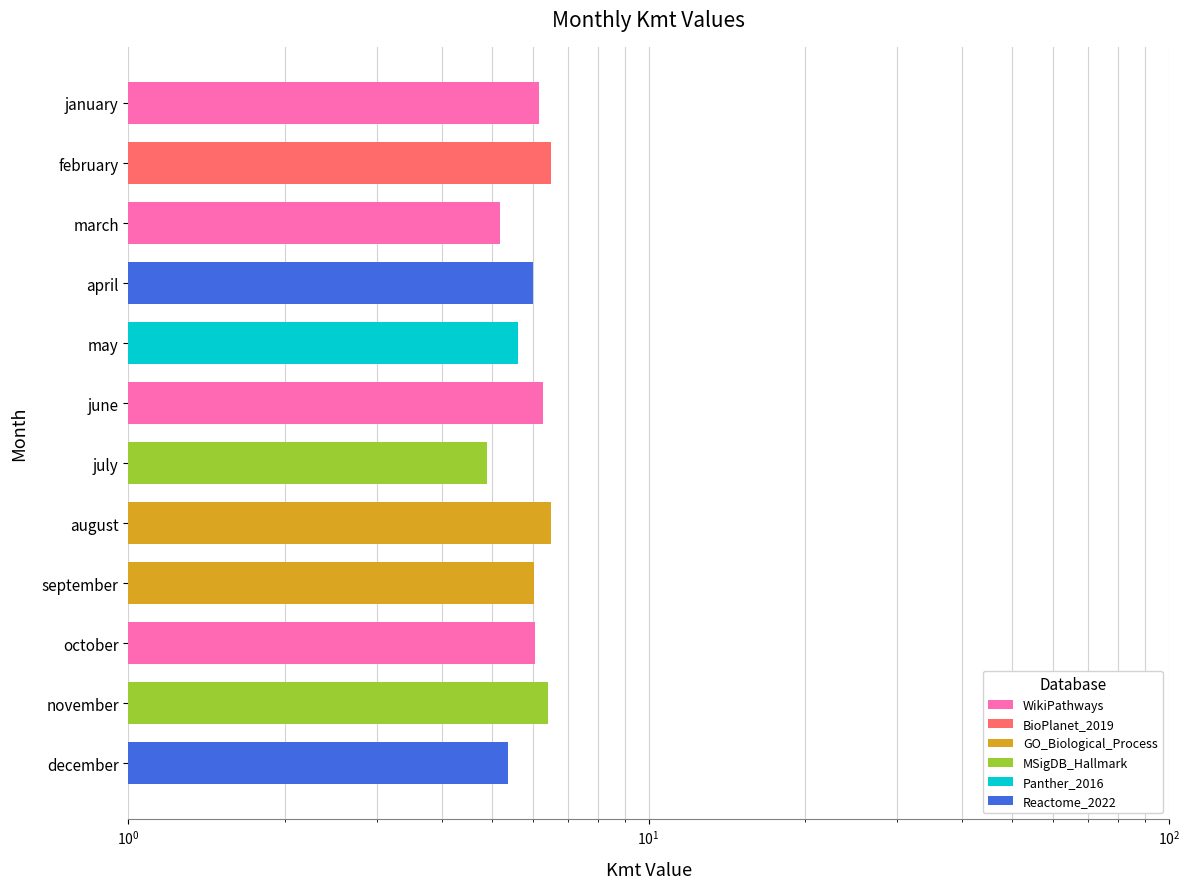

Is it true that the value at november is 3.8?

False